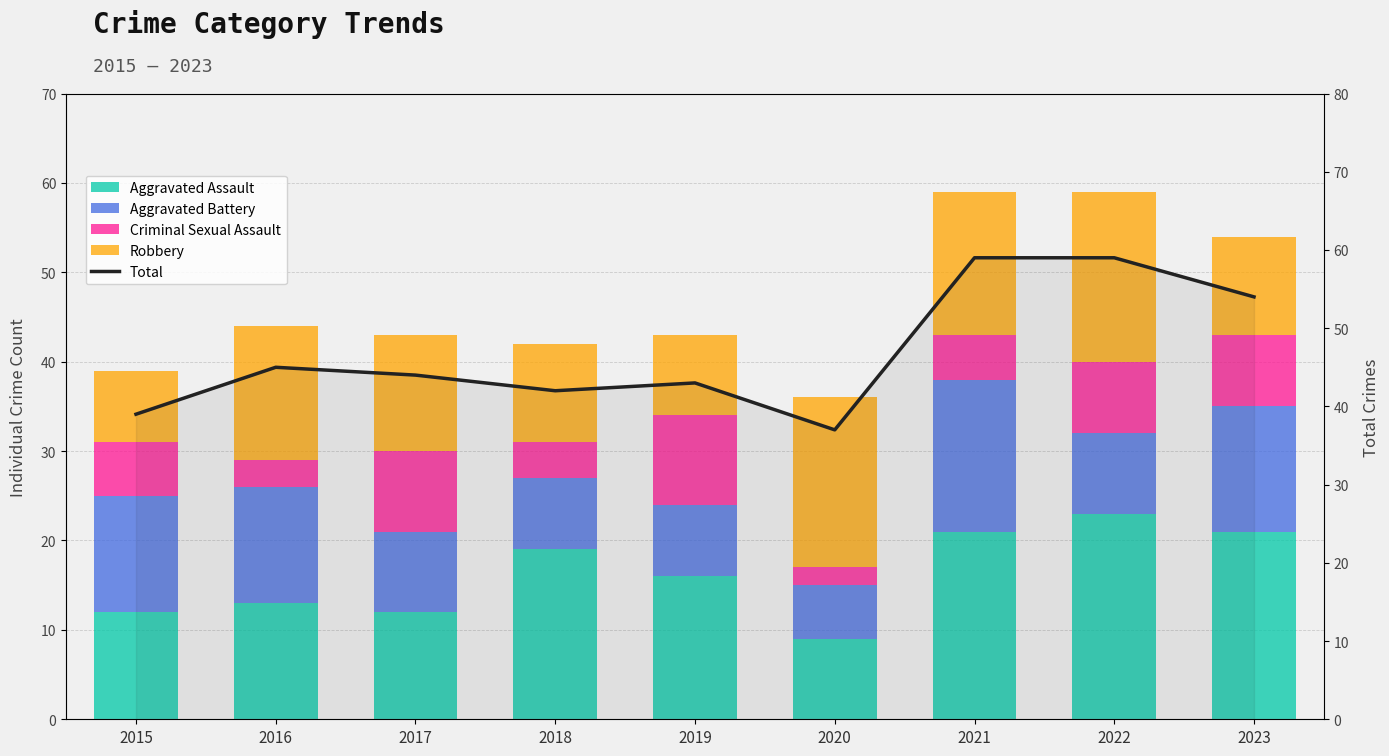

What are all the series names shown in the legend?

Aggravated Assault, Aggravated Battery, Criminal Sexual Assault, Robbery, Total